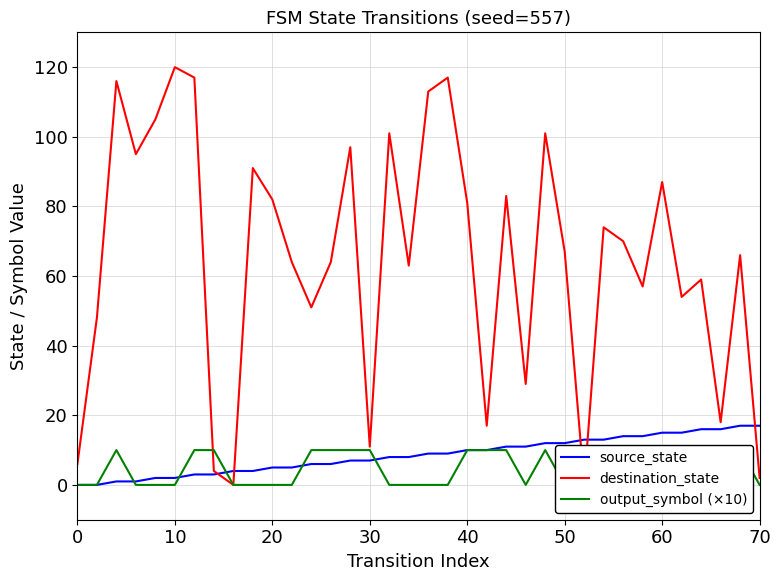

What is the maximum value shown in the chart?

120